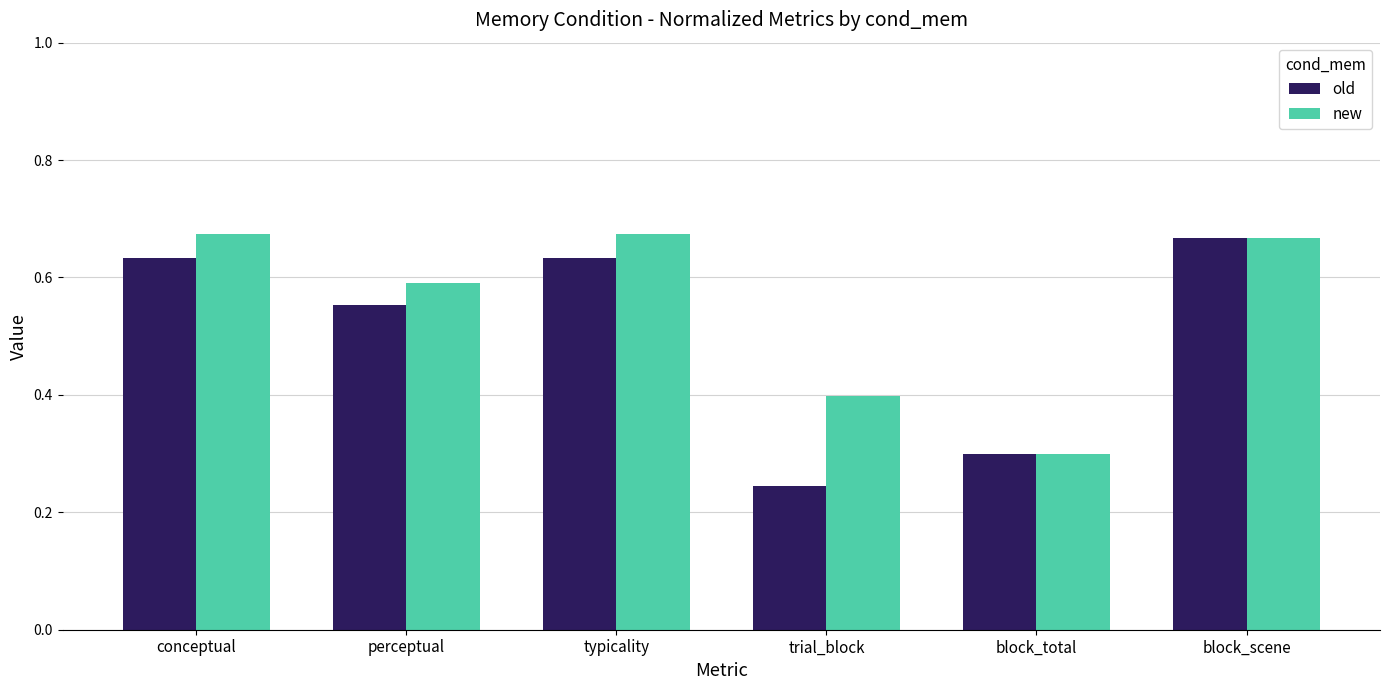

Between trial_block and block_scene, which series saw the biggest shift?

old